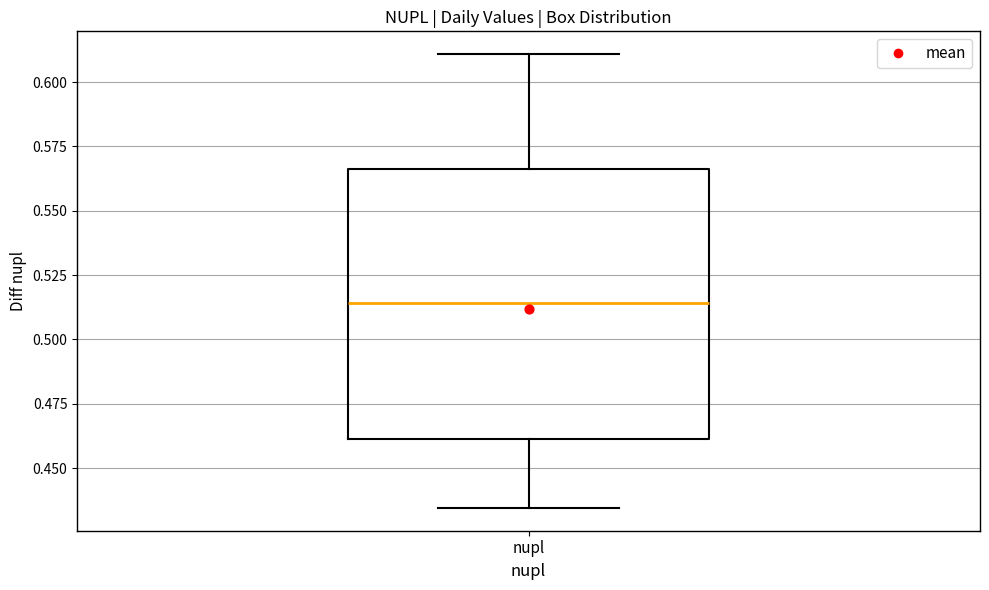

Where is the lower edge of the box for nupl on the y-axis? The values are not printed on the chart, so give them approximately, as read against the axis.

0.460